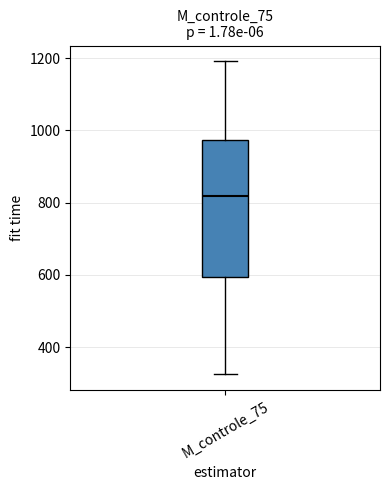

Where is the lower edge of the box for M_controle_75 on the y-axis? The values are not printed on the chart, so give them approximately, as read against the axis.

600